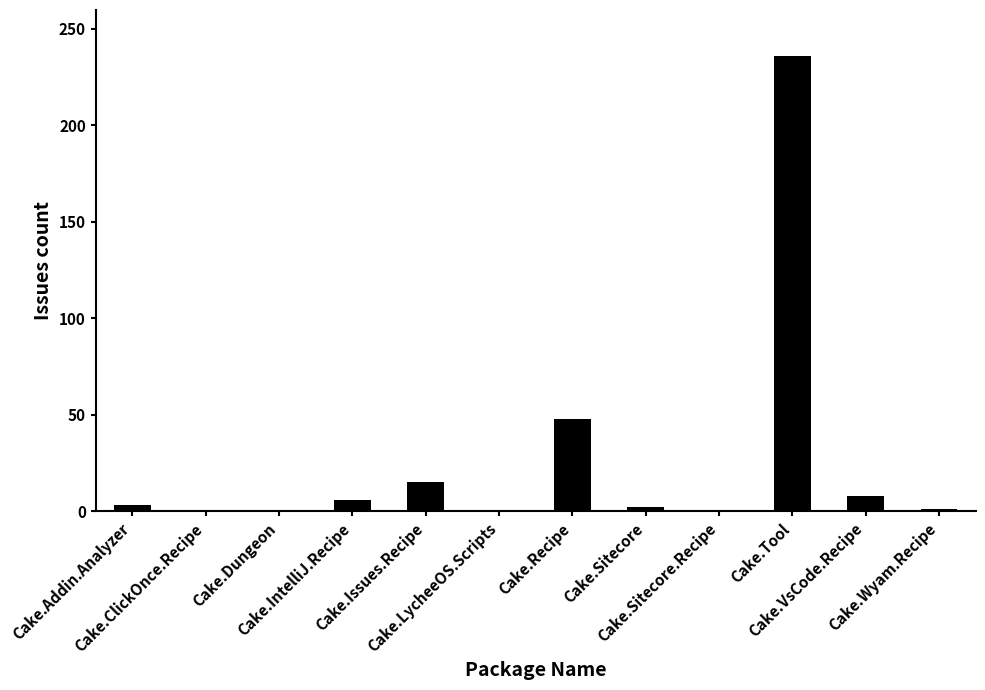

Are the bars horizontal?

No